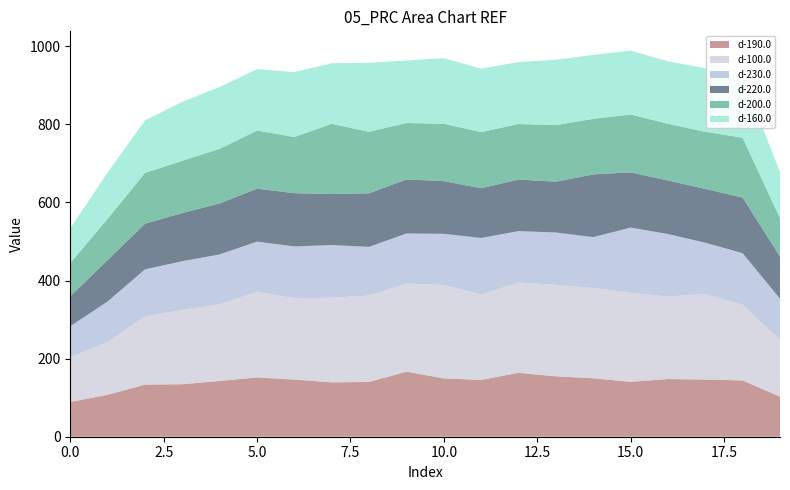

Reading right to left, list all the values displayed in this chart.

d-190.0: 102.5	144.2	146.5	147.7	140.6	149.8	154.9	163.6	145.6	149.5	166.7	140.4	139.3	146.4	151.9	142.8	134.5	133.5	107.5	89.0
d-100.0: 145.6	193.9	219.0	211.5	228.0	231.2	234.2	231.4	218.5	239.3	225.7	221.3	216.8	208.3	219.3	196.6	190.0	174.8	134.9	114.7
d-230.0: 105.5	132.0	131.5	159.9	167.2	130.2	134.1	131.7	145.1	130.9	128.2	124.7	134.9	132.8	128.6	127.7	125.1	120.4	104.1	79.3
d-220.0: 107.8	142.6	137.7	137.3	141.4	160.8	130.1	132.1	127.4	135.1	138.3	137.1	130.8	136.3	135.6	130.6	123.5	116.8	106.0	77.0
d-200.0: 98.2	153.2	146.3	145.2	148.2	142.3	144.9	142.2	143.7	146.8	144.7	157.6	179.7	143.9	148.9	139.8	133.7	130.1	105.8	85.0
d-160.0: 118.3	156.7	162.9	160.0	163.6	164.0	167.6	158.8	162.5	168.2	160.2	176.9	155.1	166.3	157.5	158.5	151.3	134.5	118.8	89.0